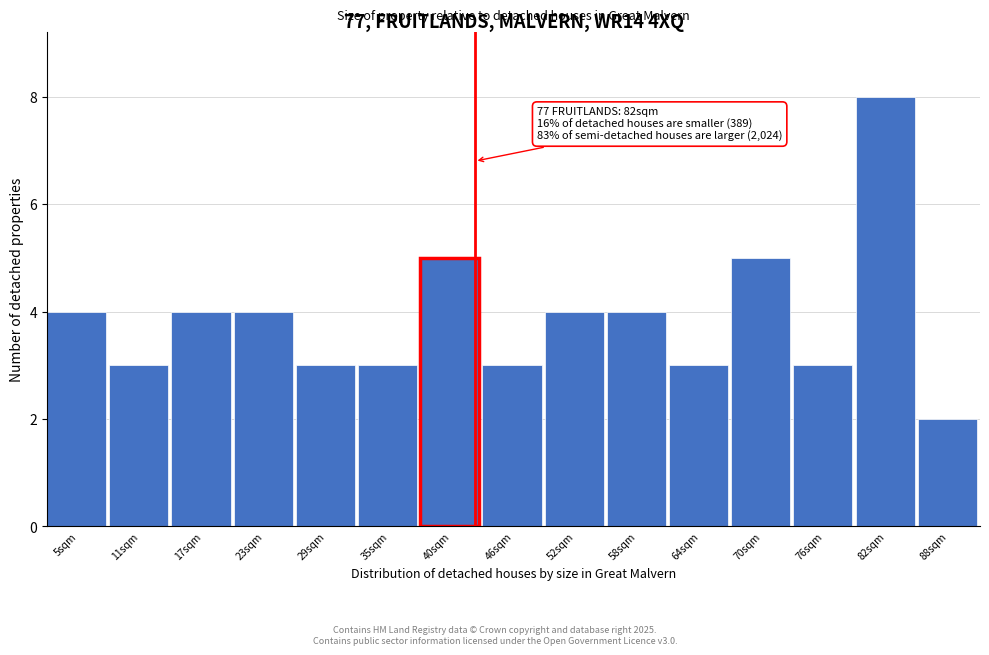

Reading right to left, transcribe all the data shown in this chart.

88sqm=2	82sqm=8	76sqm=3	70sqm=5	64sqm=3	58sqm=4	52sqm=4	46sqm=3	40sqm=5	35sqm=3	29sqm=3	23sqm=4	17sqm=4	11sqm=3	5sqm=4